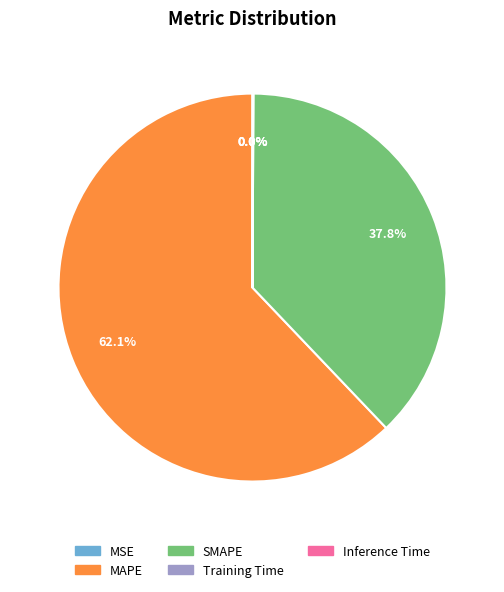

Which slice is the largest?

MAPE